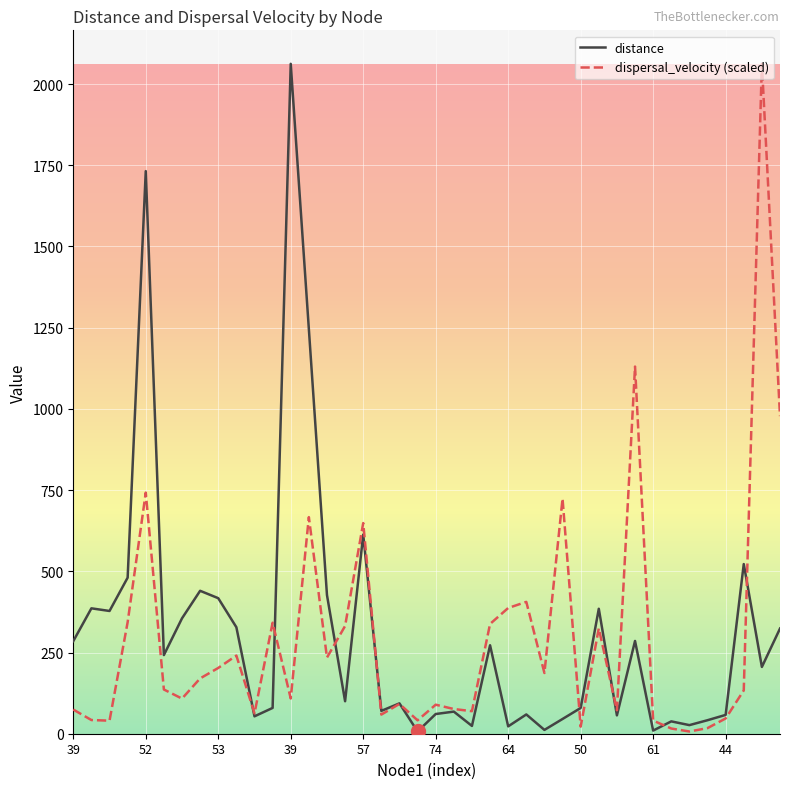

What is the maximum value for dispersal_velocity (scaled)?

2062.2